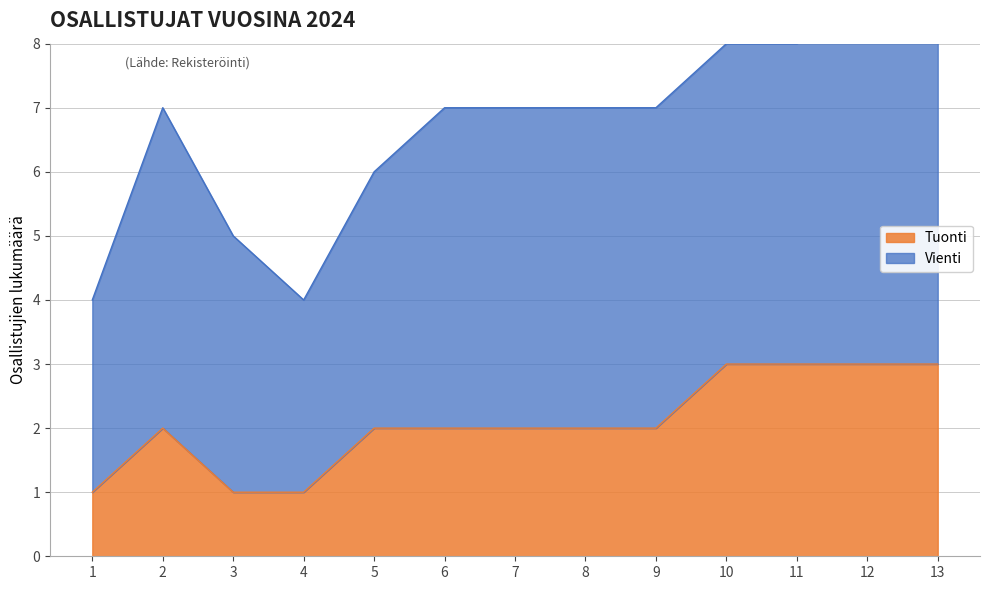

What is the minimum value shown in the chart?

1